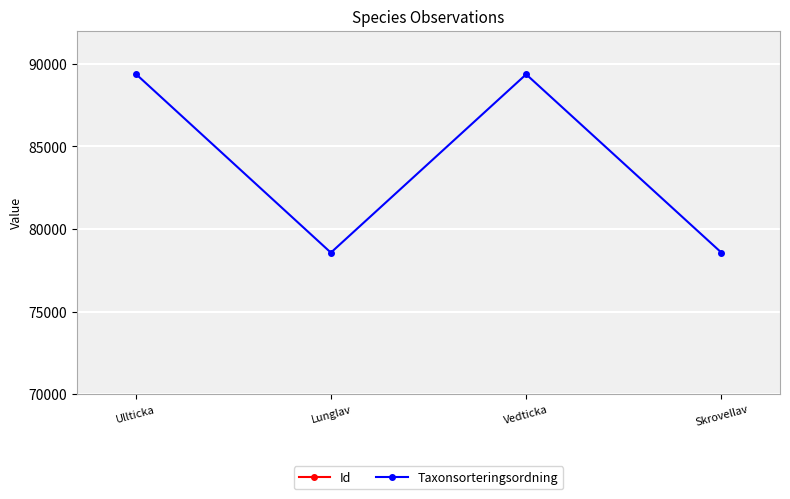

What value does the Id series have at Vedticka?

91796215